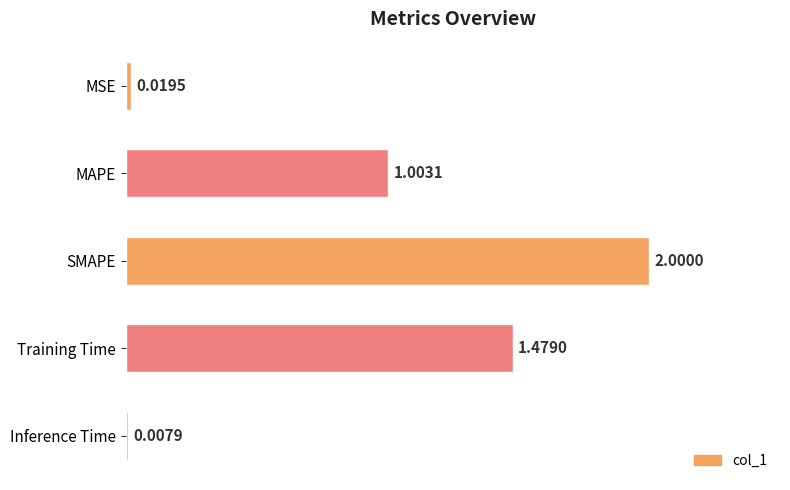

At which label is the value closest to 1?

MAPE